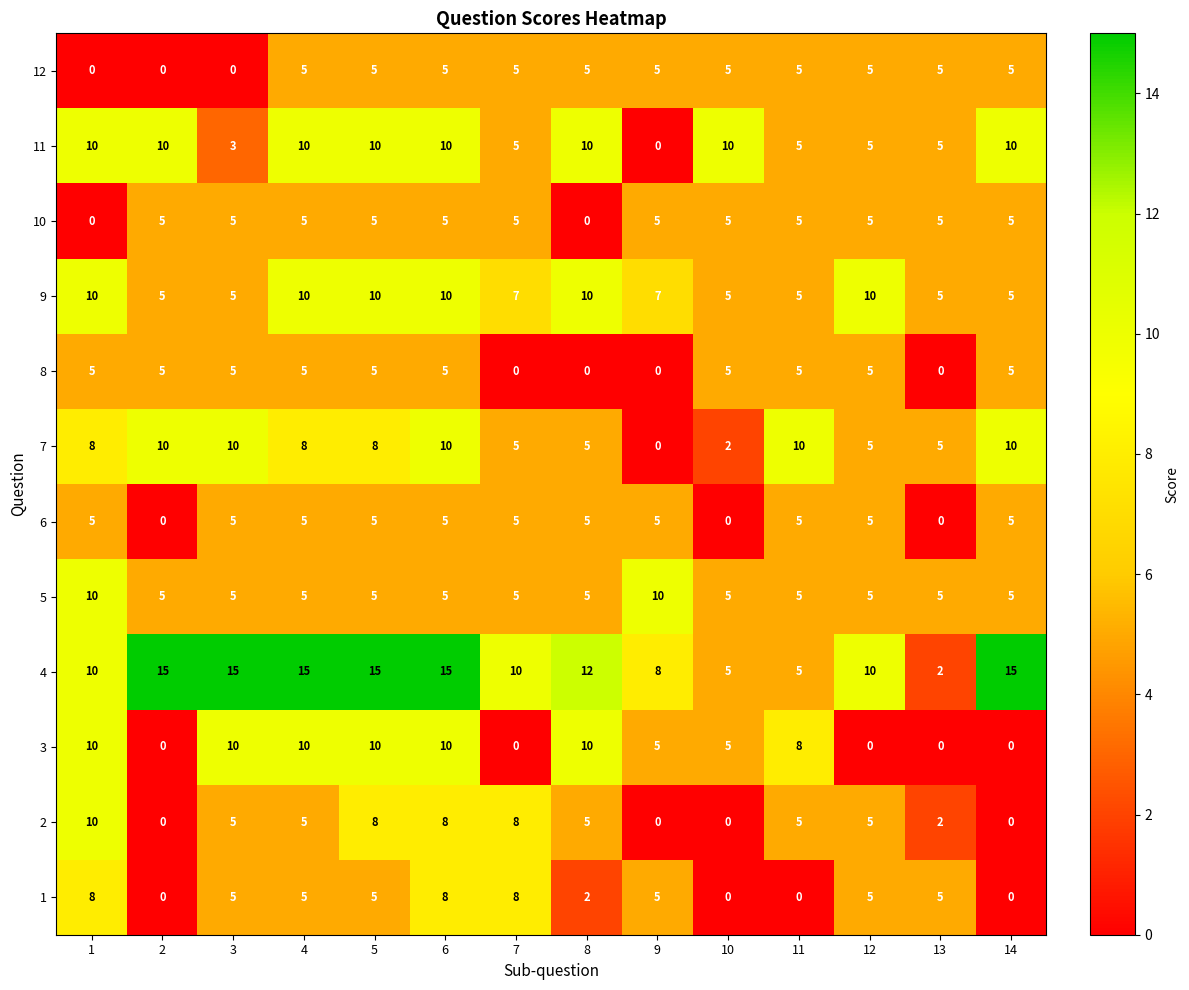

Which series has the largest total across all categories?

4